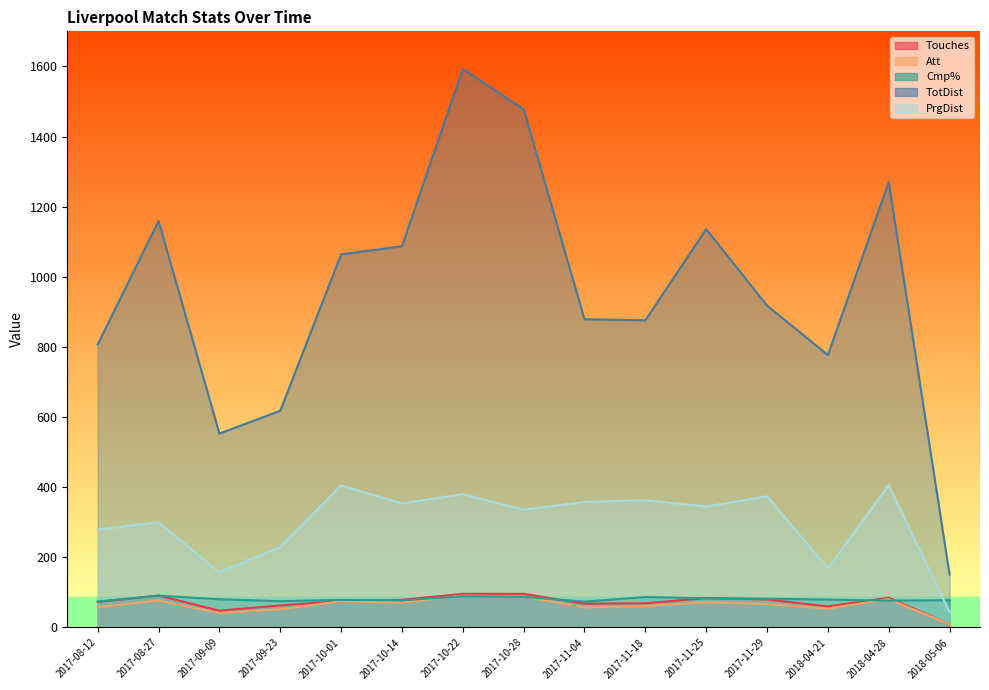

The value of PrgDist at 2017-08-27 is 300.0. True or false?

True